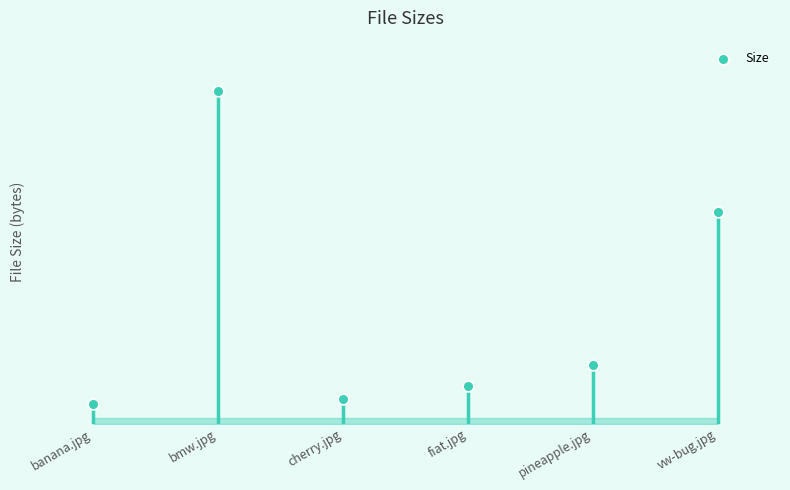

What is the change in value from banana.jpg to cherry.jpg?

+58426